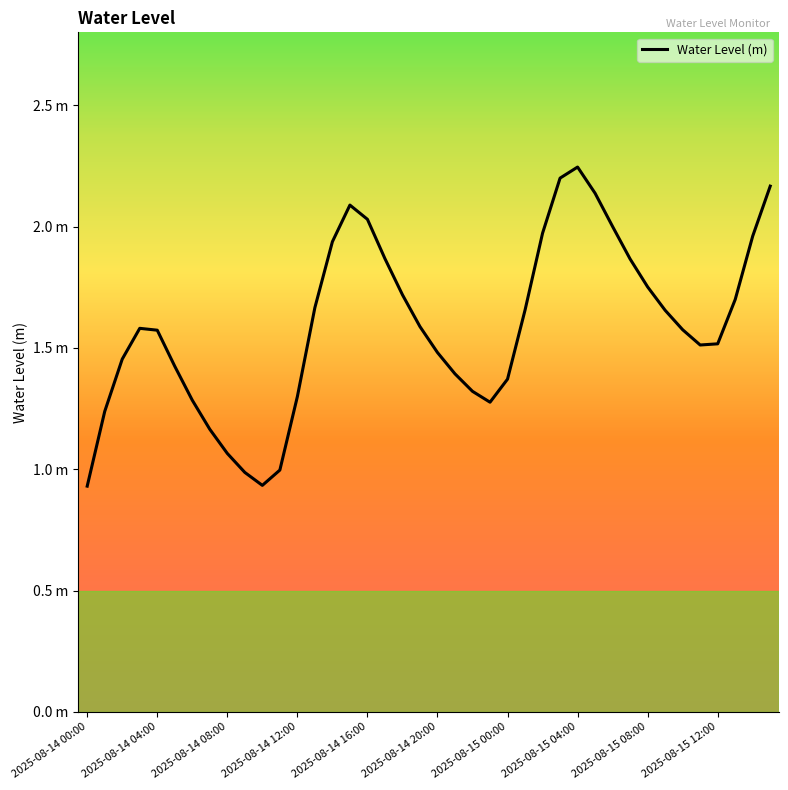

Does the chart have visible grid lines?

No